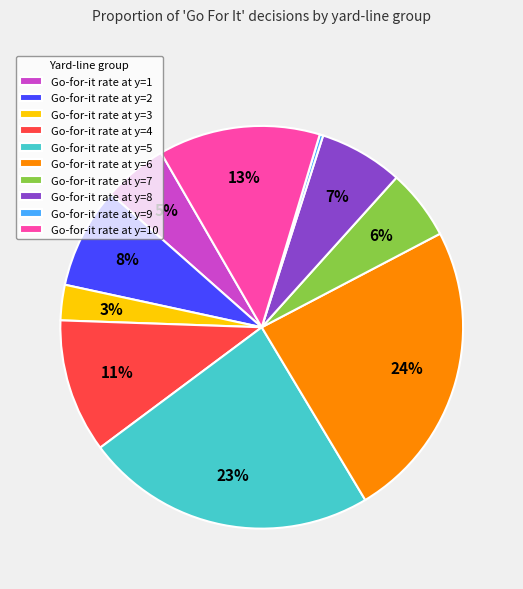

Does Go-for-it rate at y=4 account for over 50% of the chart?

No